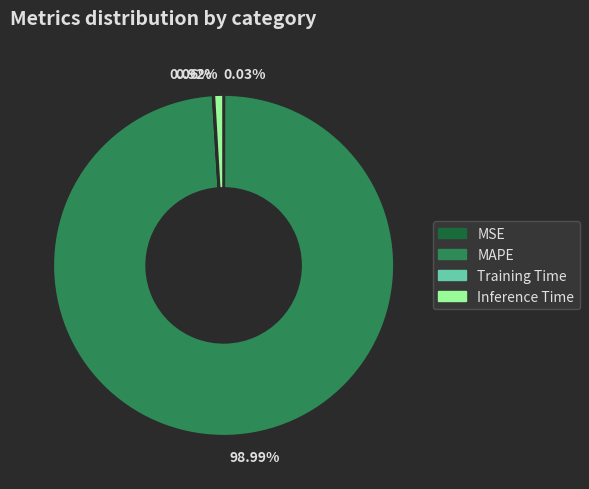

Which slice represents more than half of the pie?

98.99%